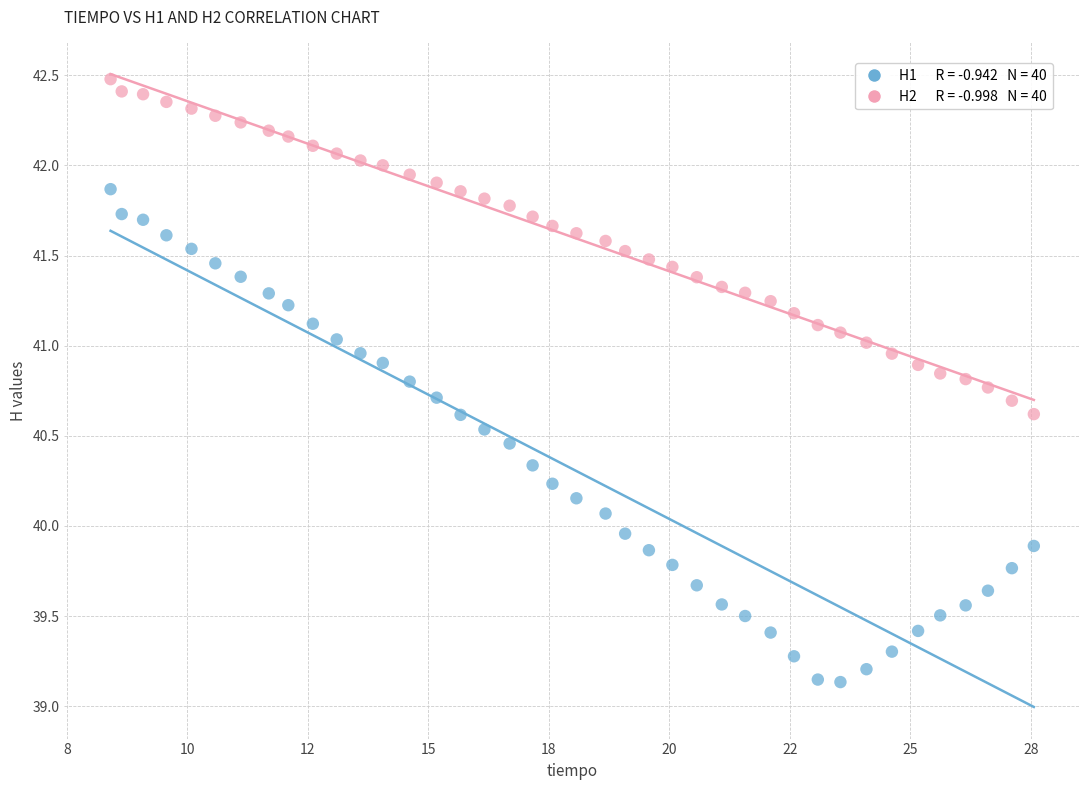

Across all data points, what is the range of X values (max minus min)?

19.2